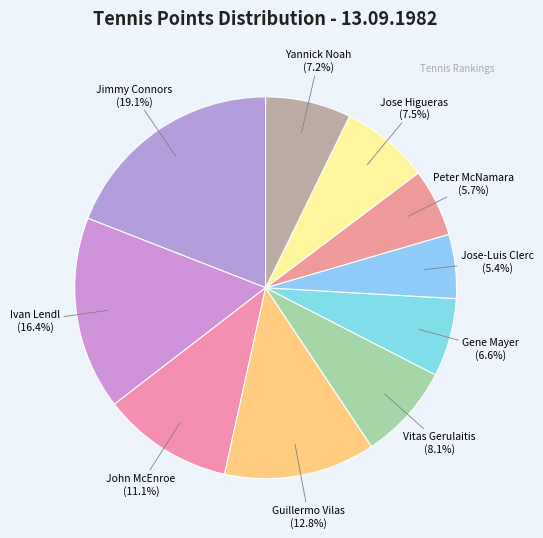

To the nearest percent, what is the difference between the Jose-Luis Clerc and Vitas Gerulaitis slice percentages?

3%